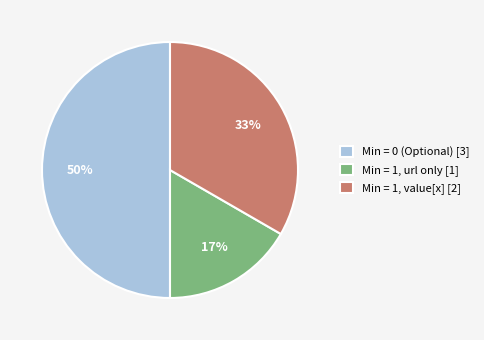

To the nearest percent, what portion does Min = 1, value[x] [2] represent?

33%